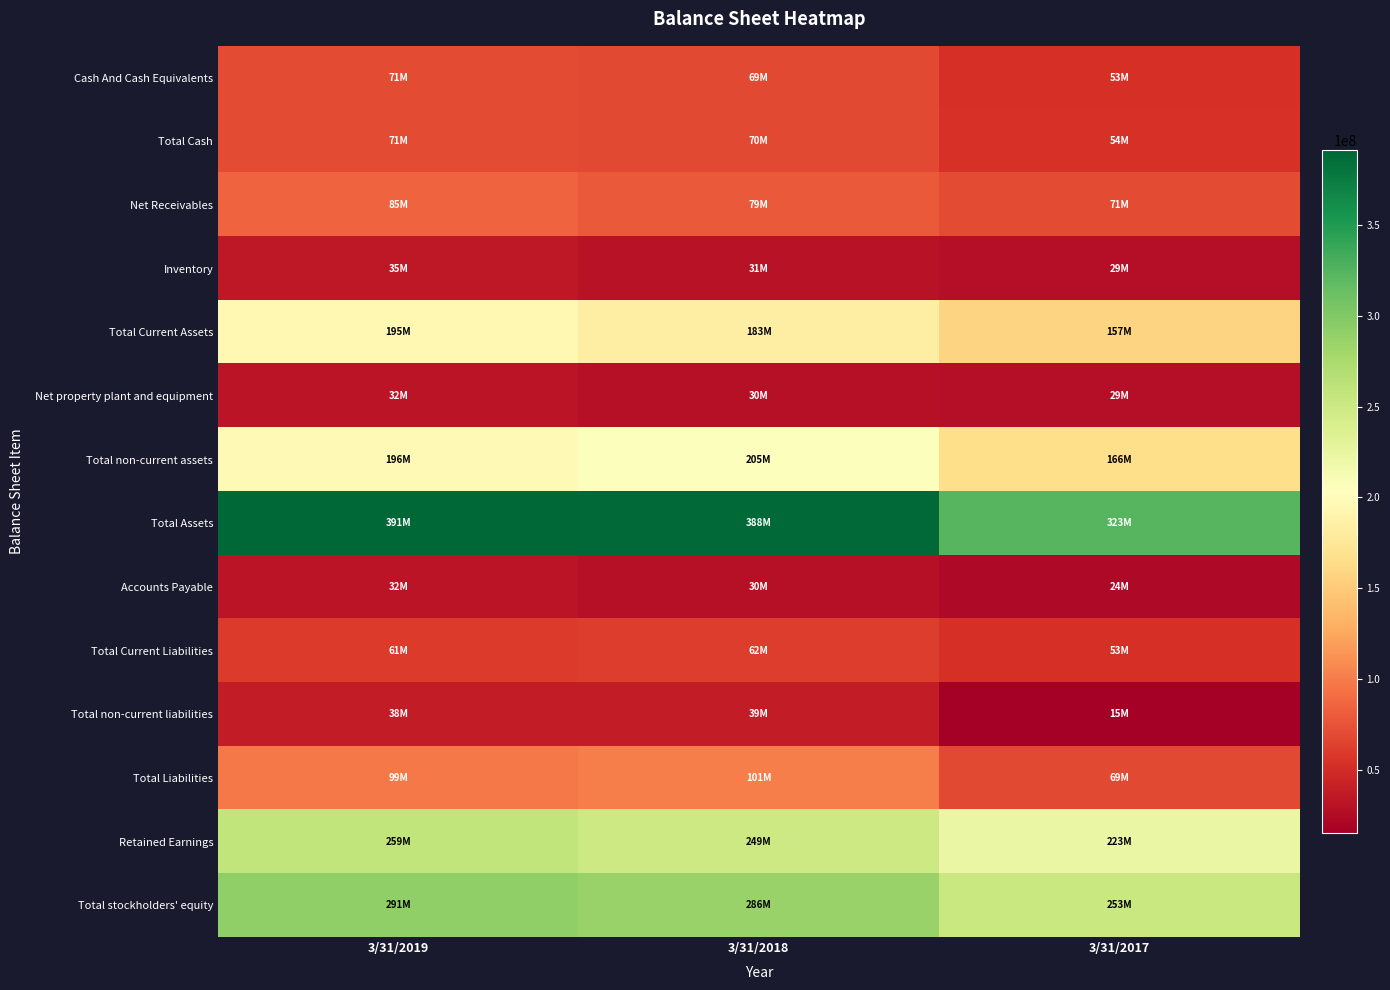

What is the spread (max minus min) of values at 3/31/2017?

307318000